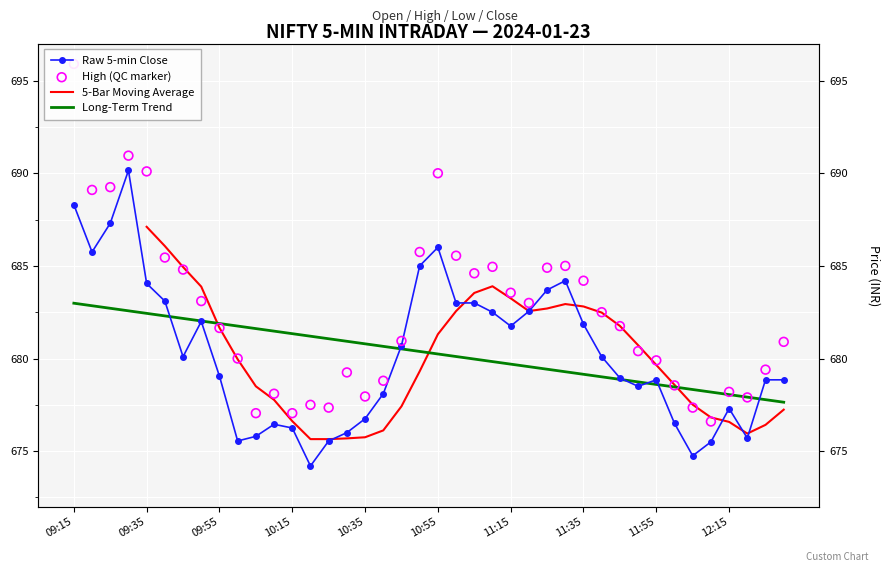

Which series contains the lowest Y value?

Close